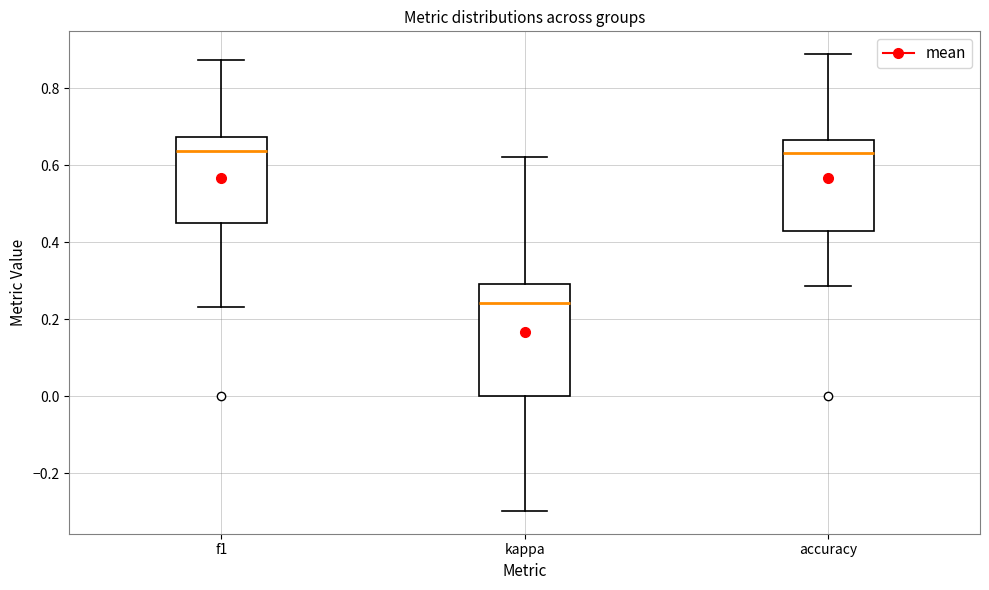

Where is the lower edge of the box for f1 on the y-axis? The values are not printed on the chart, so give them approximately, as read against the axis.

0.46